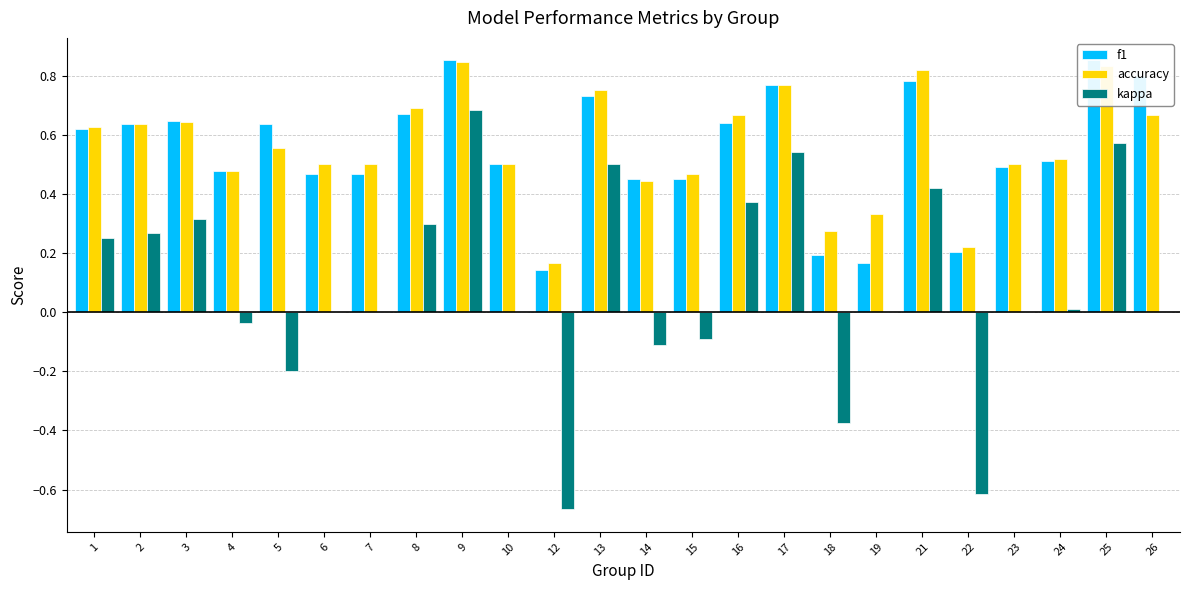

What is the approximate value of accuracy at 22?

0.2